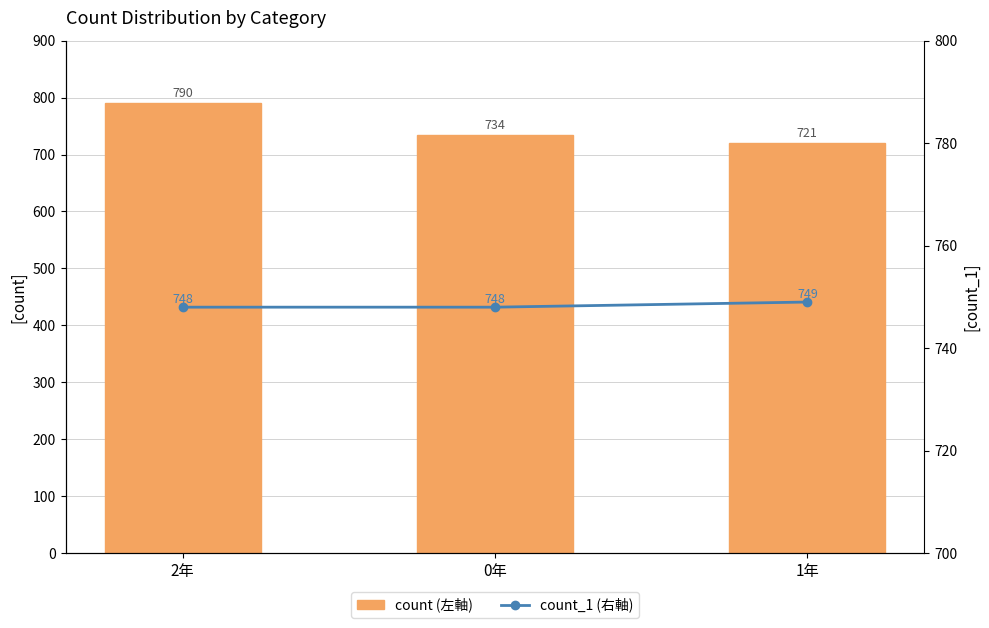

How many values in the count series exceed 734?

1